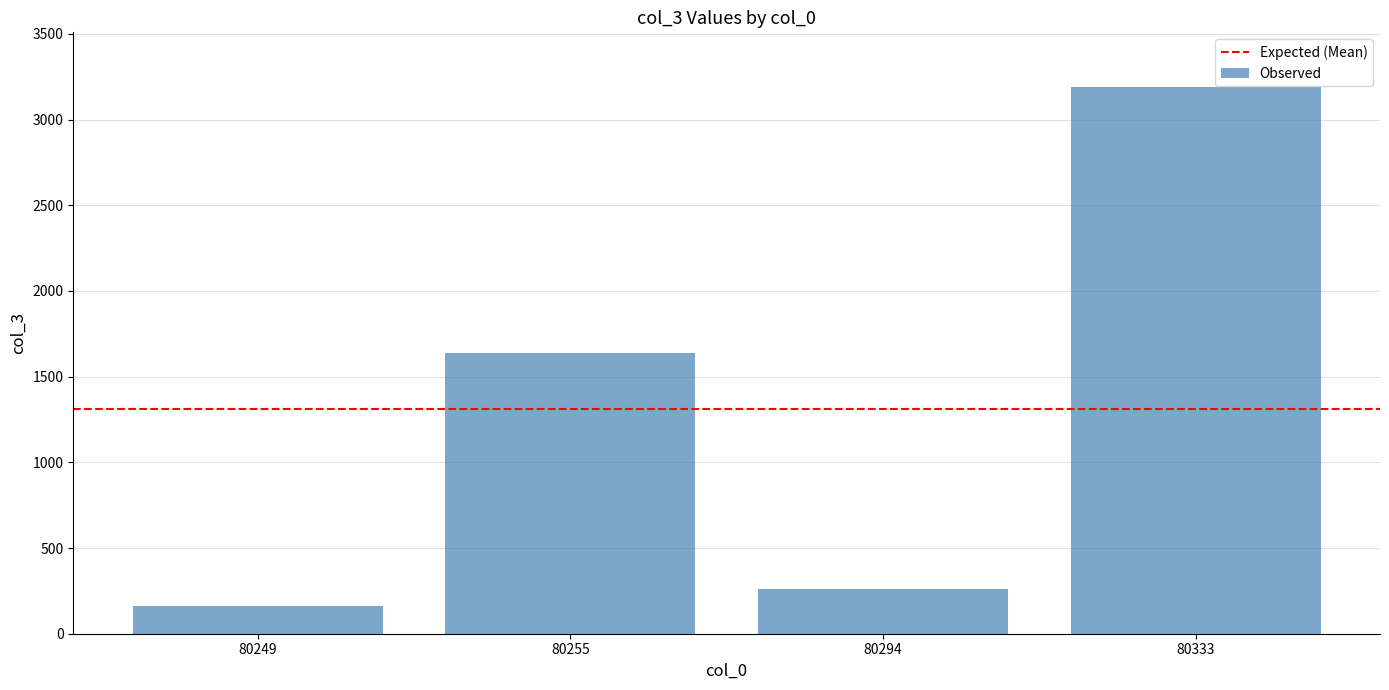

Approximately how many times larger is the value at 80294 compared to 80249?

1.6